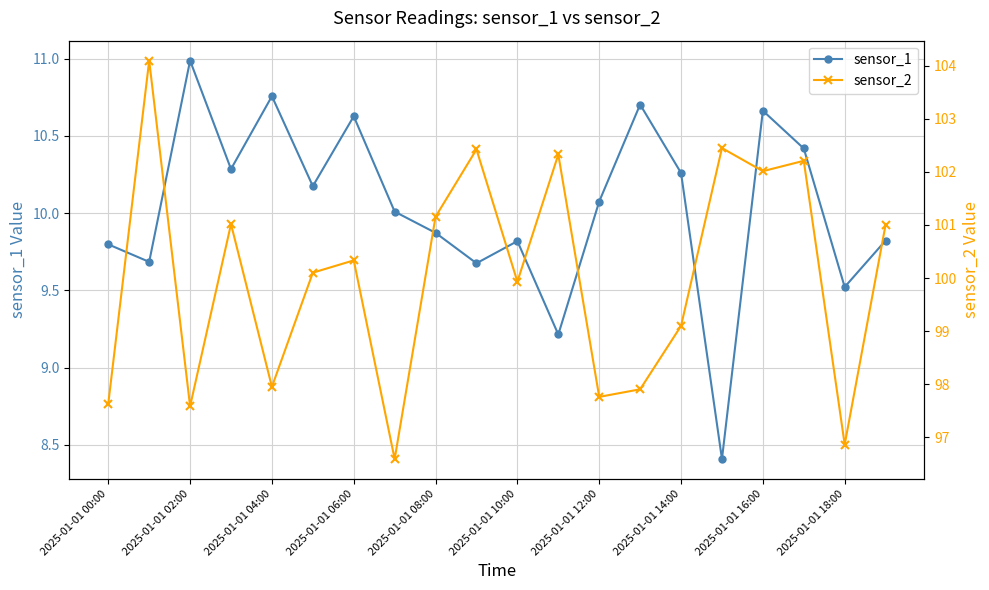

True or false: sensor_2 and sensor_1 intersect in this chart.

False